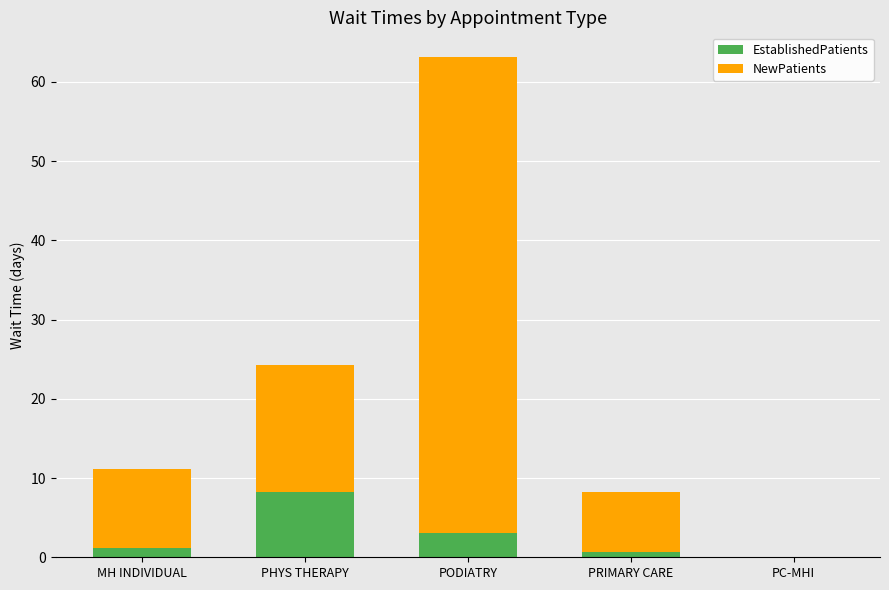

True or false: EstablishedPatients has a value of 8.2 at PHYS THERAPY.

True